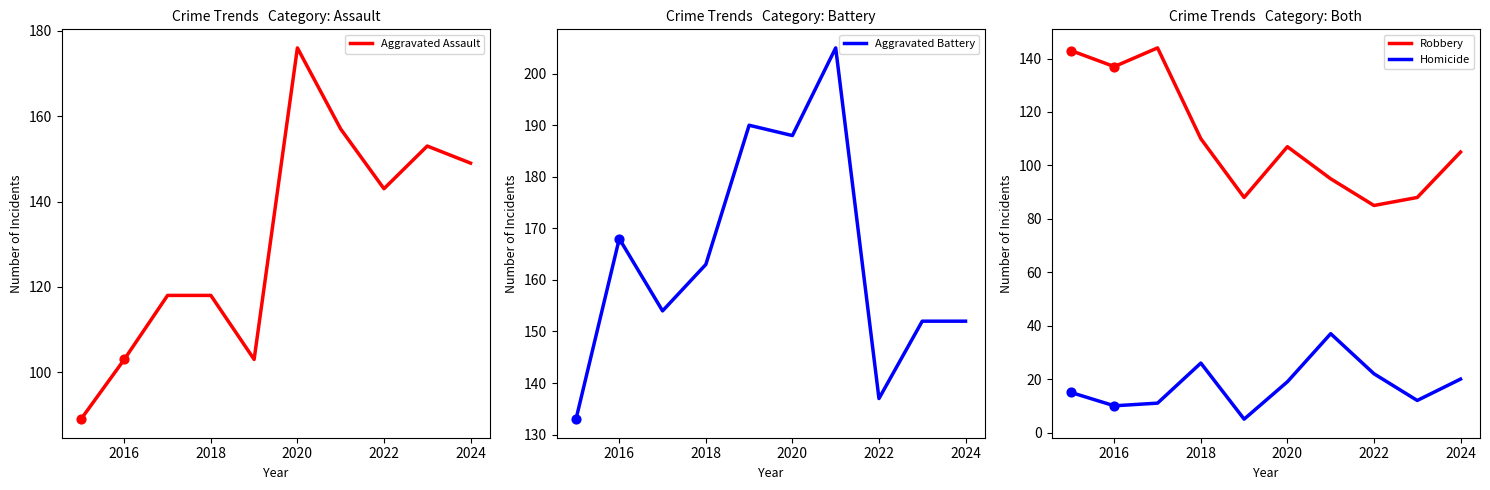

True or false: Aggravated Assault has a value of 118 at 2018.

True